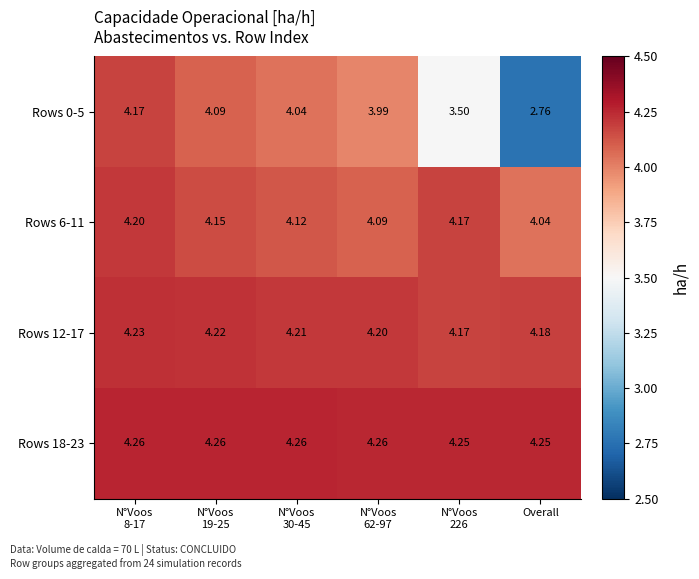

Between N°Voos
19-25 and N°Voos
62-97, which series saw the biggest shift?

Rows 0-5